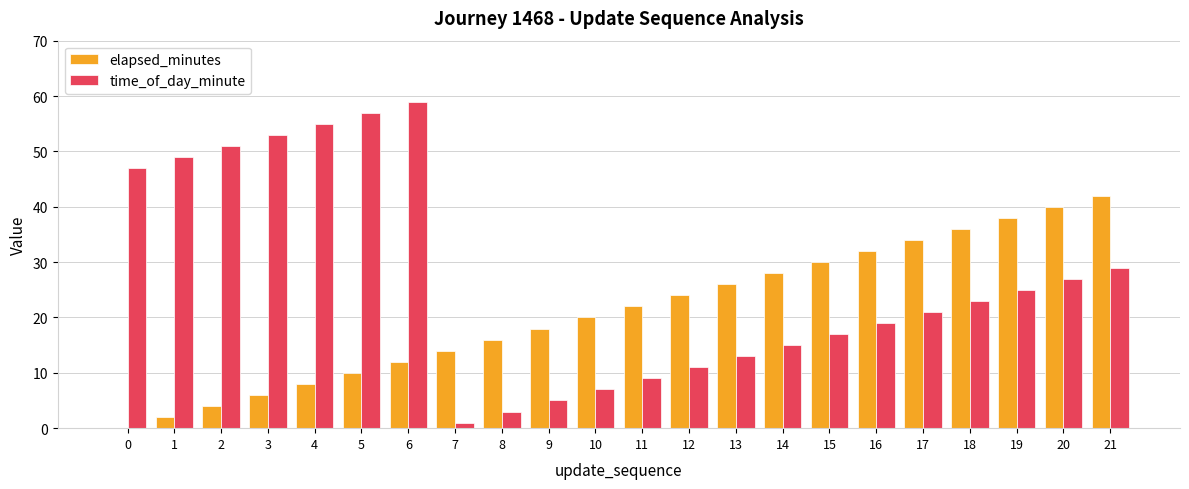

What is the sum of all elapsed_minutes values?

462